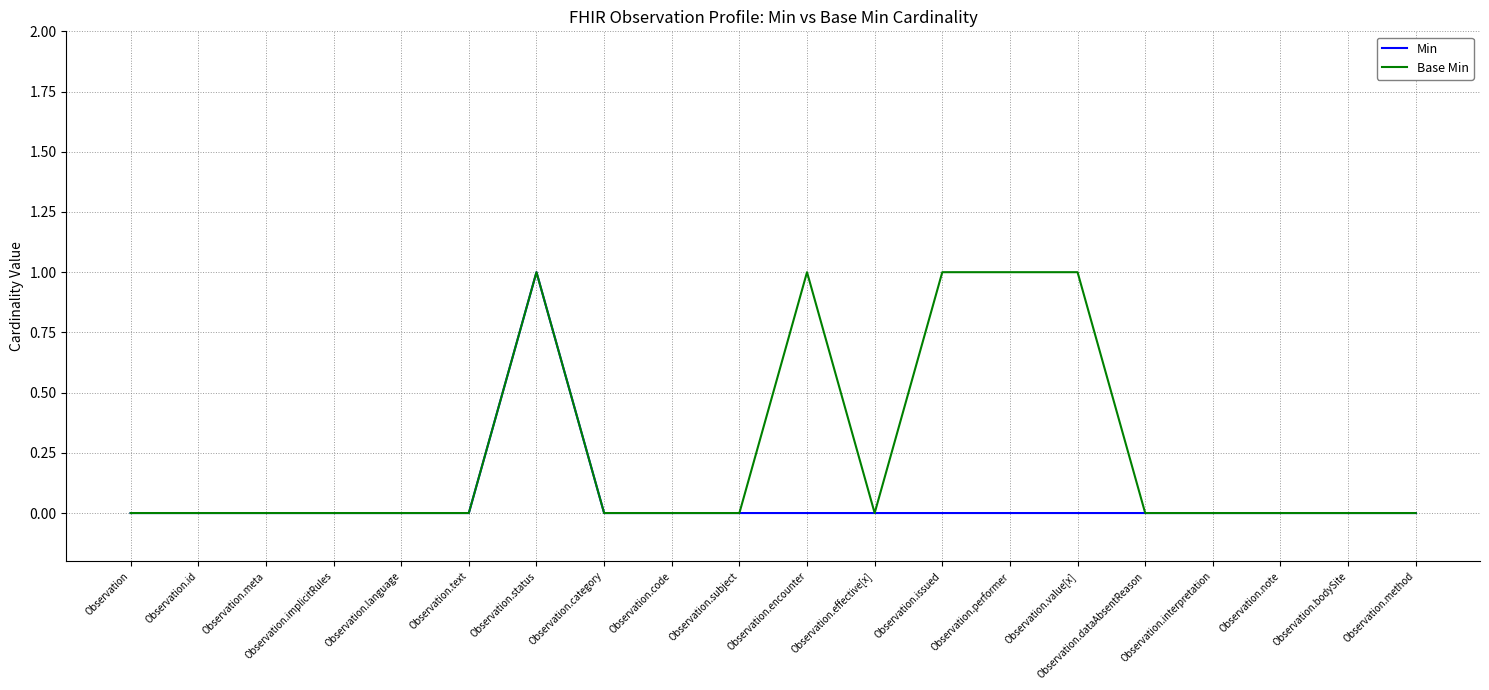

What are all the series names shown in the legend?

Min, Base Min